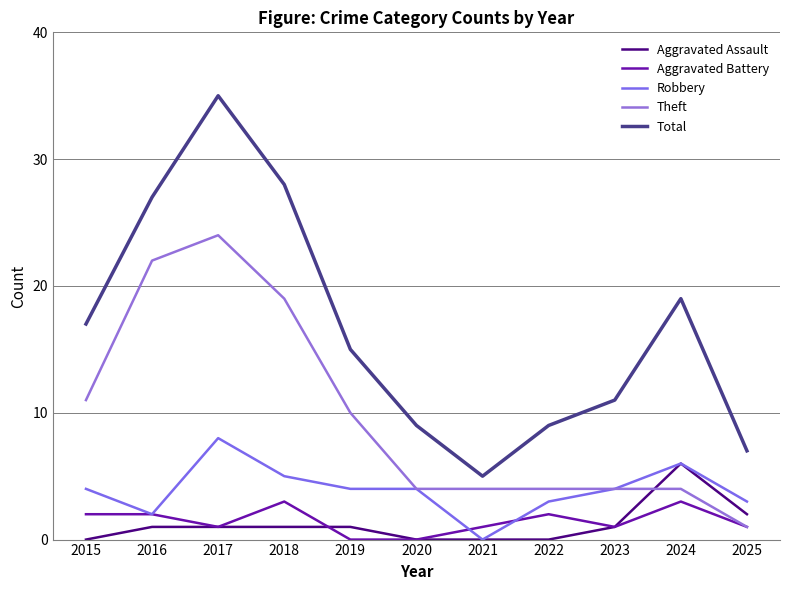

Which series has the largest range (max minus min)?

Total